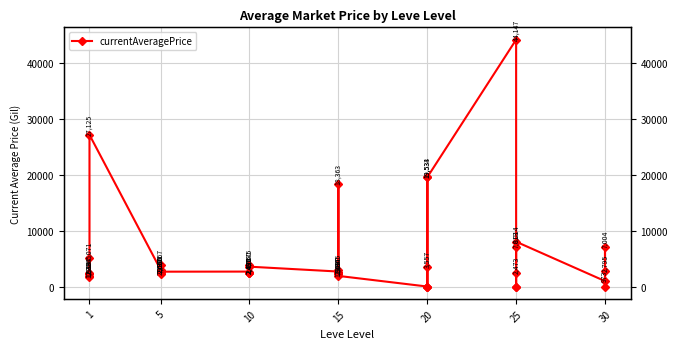

Reading left to right, extract all data points from this chart.

1637.9	2494.0	5071.0	1933.7	2226.0	27125.0	3011.0	2680.0	2662.0	3767.0	2230.0	2656.0	2673.0	2496.0	3775.0	2495.0	2470.0	3550.0	2680.0	3045.0	2497.0	2236.0	18363.0	1900.0	0.0	0.0	19534.0	3557.0	0.0	19533.0	44147.0	0.0	0.0	2473.0	7013.0	8014.0	973.0	7004.0	0.0	2794.8